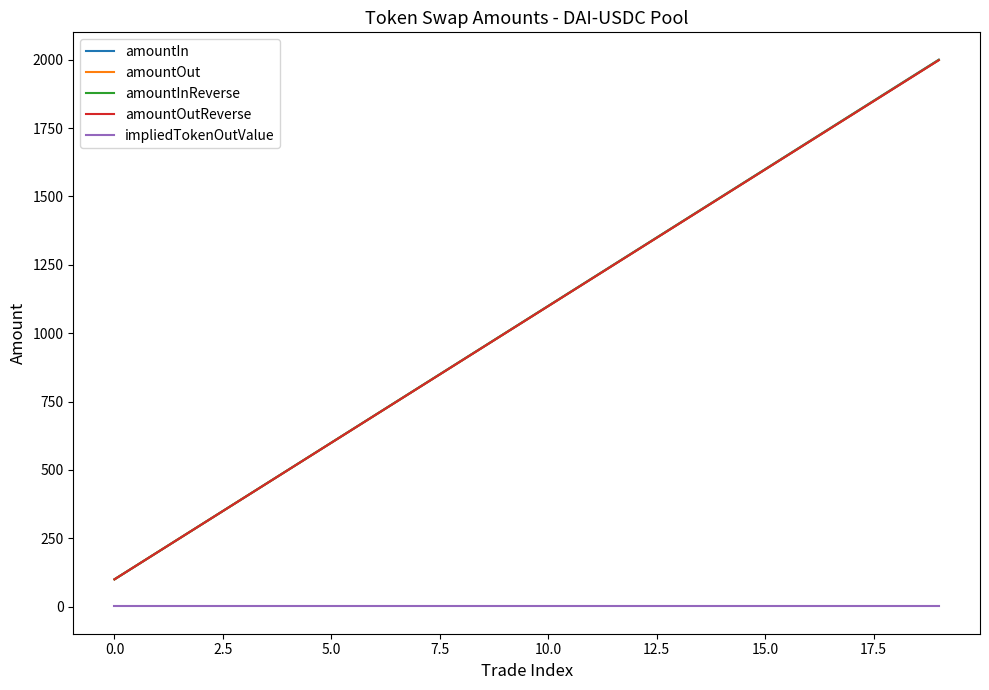

What is the difference between the second highest and second lowest values in the amountIn series?

1700.0